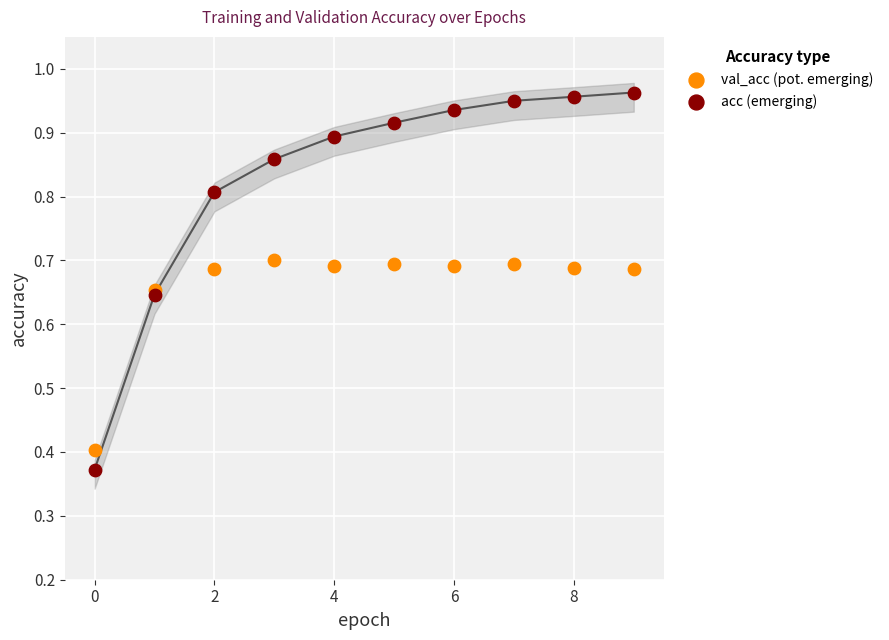

Which series has the largest Y range (max minus min)?

acc (emerging)